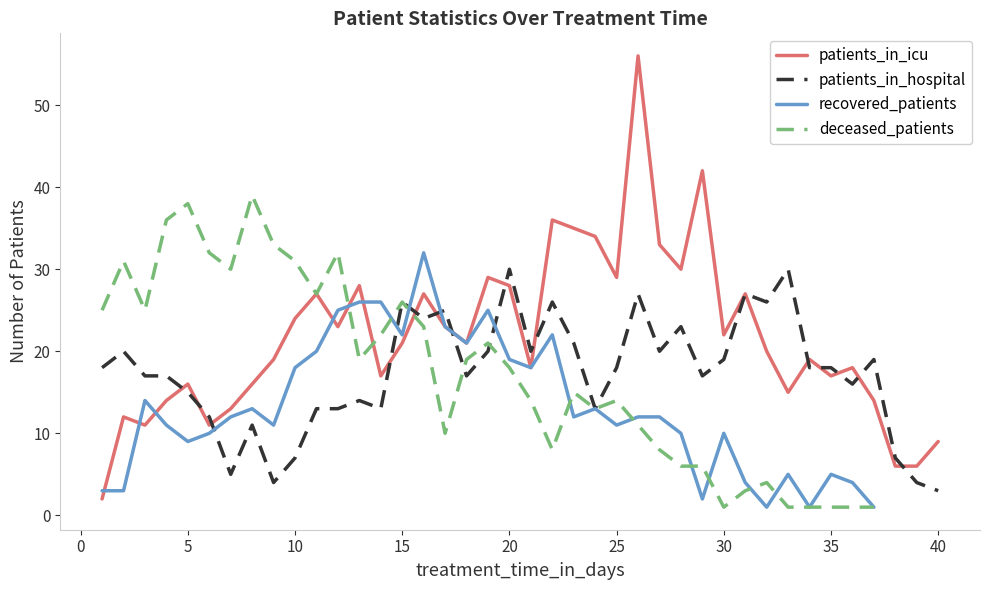

Is it true that the value at 11 is 20?

False